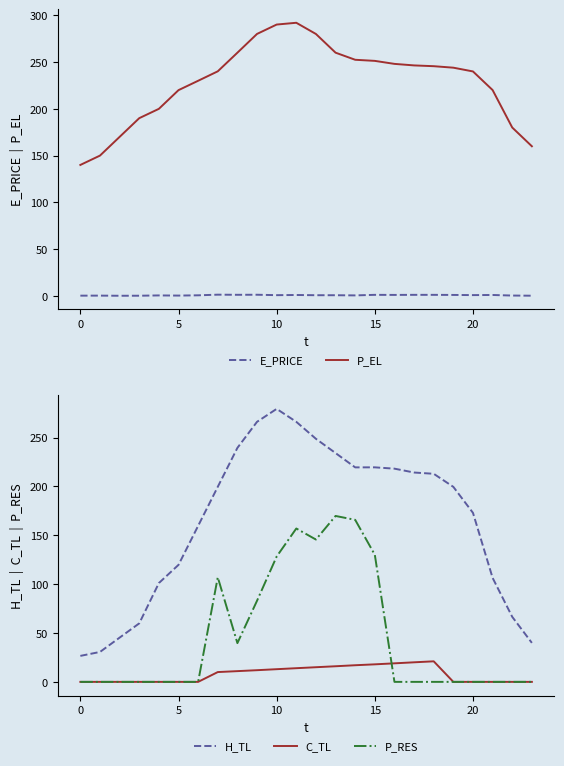

Is it true that E_PRICE equals 0.9 at 10?

True